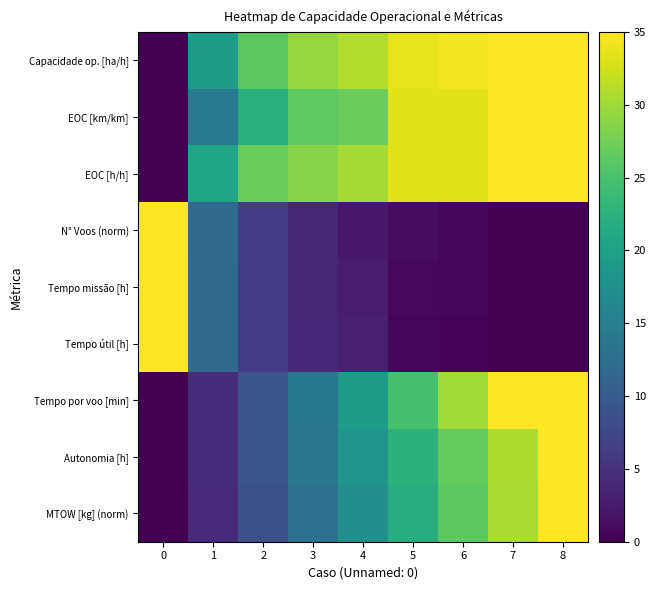

What is the total value across all series at 5?

172.1